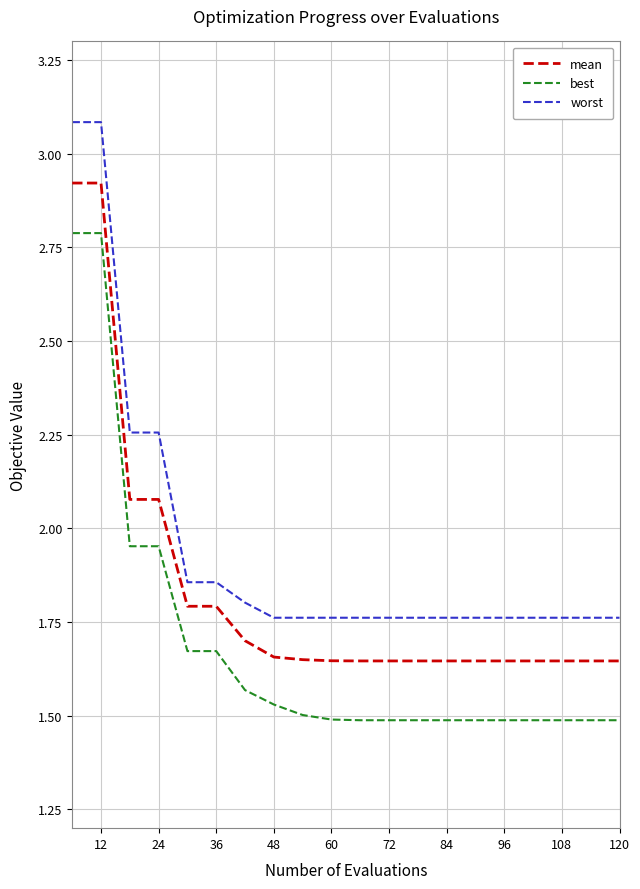

What is the difference between the maximum and minimum values in the worst series?

1.3